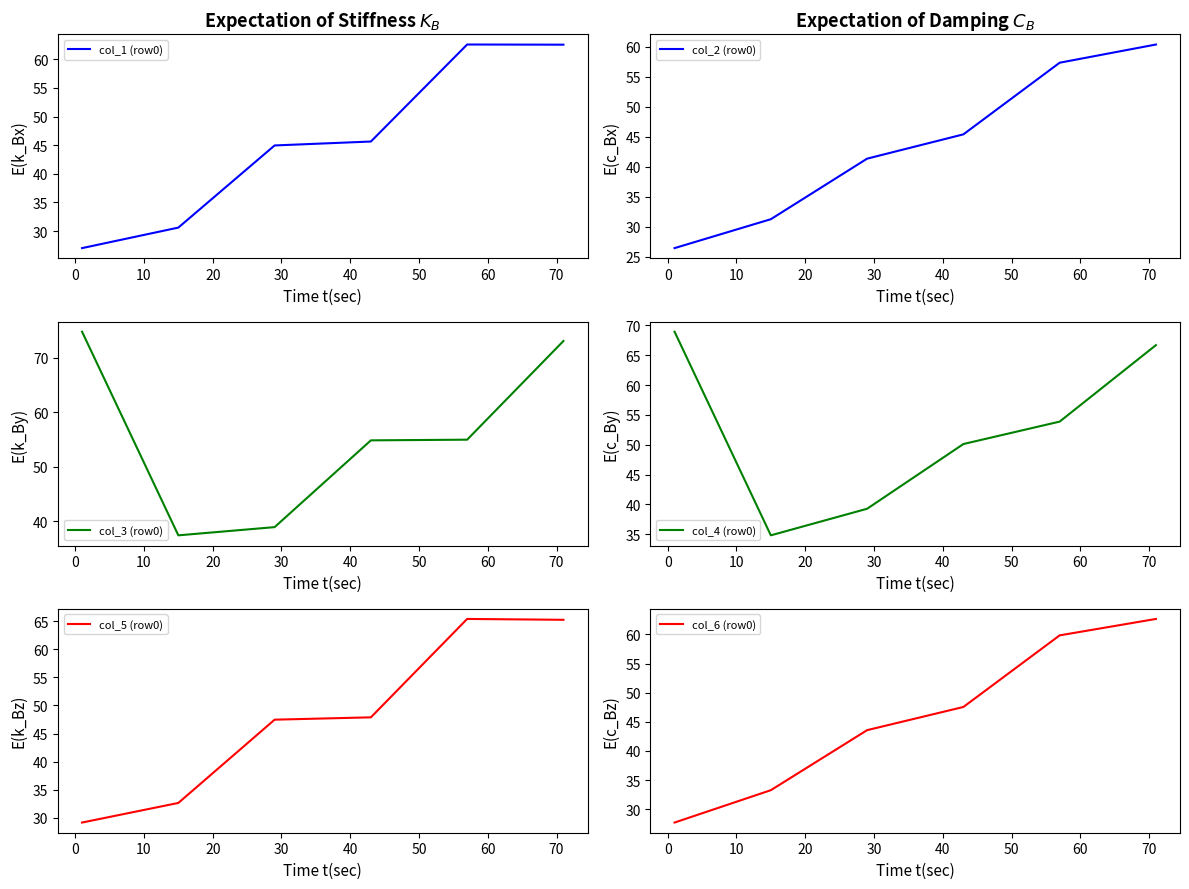

How many values in the col_5 (row0) series are below 47?

2